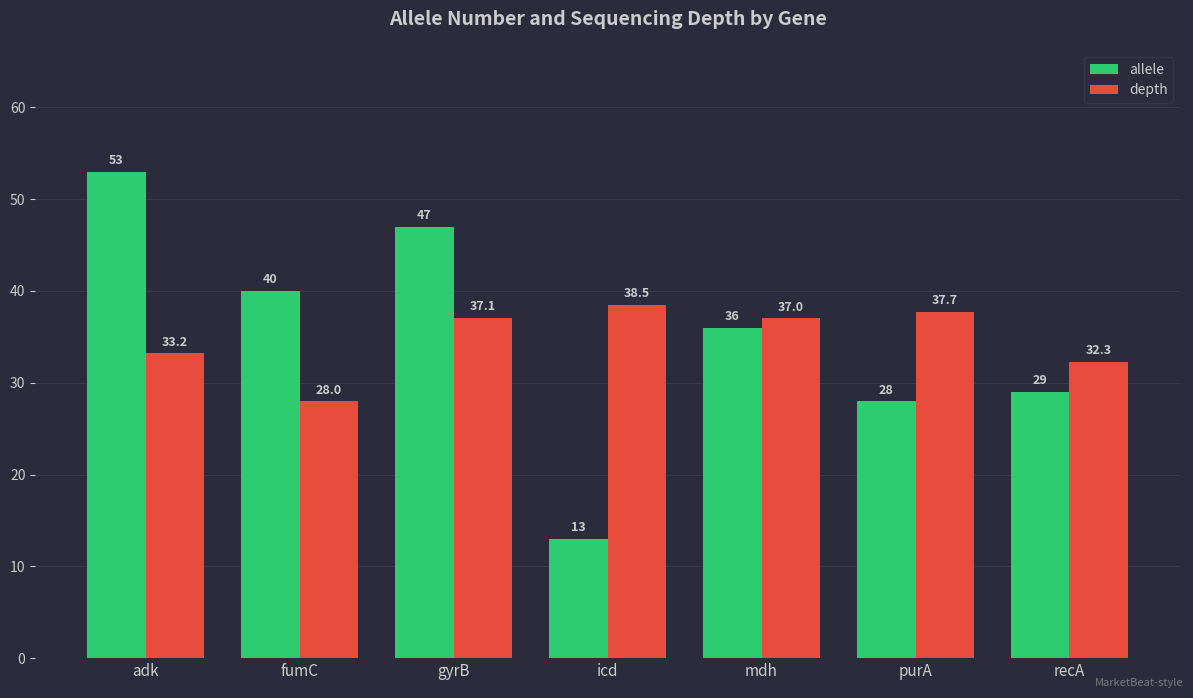

True or false: depth has a value of 38.5 at icd.

True